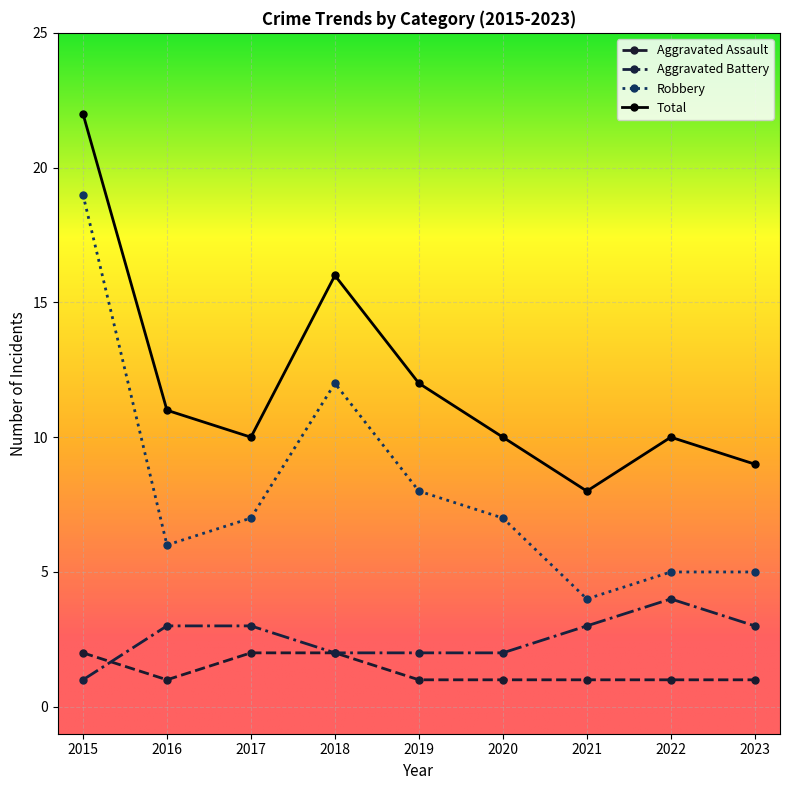

True or false: Aggravated Battery has more than 0 points higher than both neighbors.

True